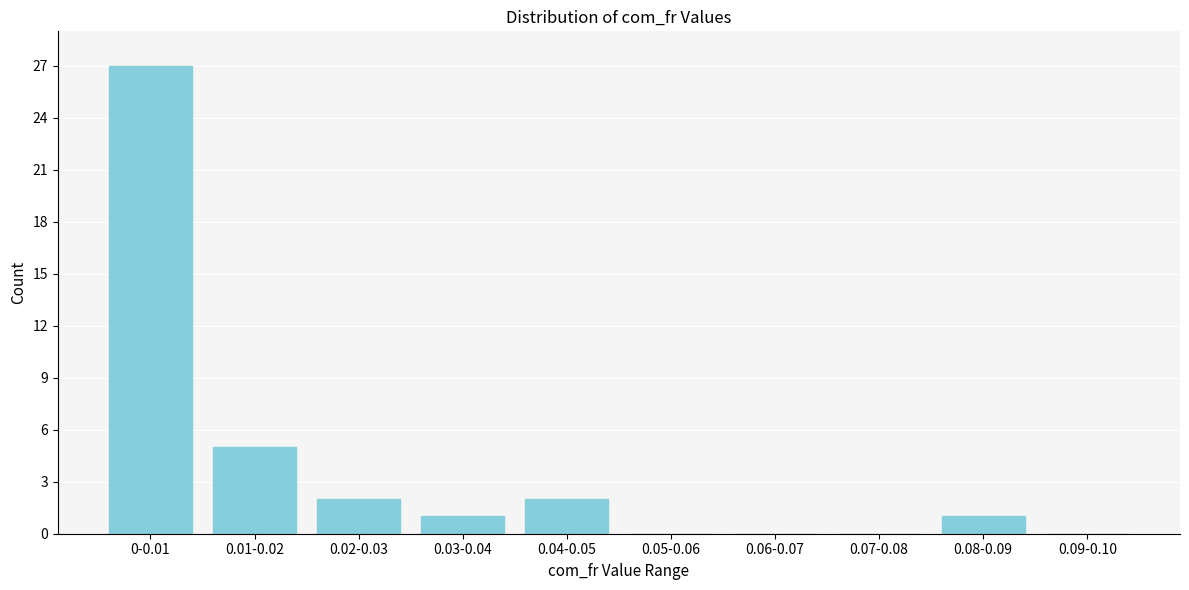

Reading left to right, extract all data points from this chart.

0-0.01=27	0.01-0.02=5	0.02-0.03=2	0.03-0.04=1	0.04-0.05=2	0.05-0.06=0	0.06-0.07=0	0.07-0.08=0	0.08-0.09=1	0.09-0.10=0